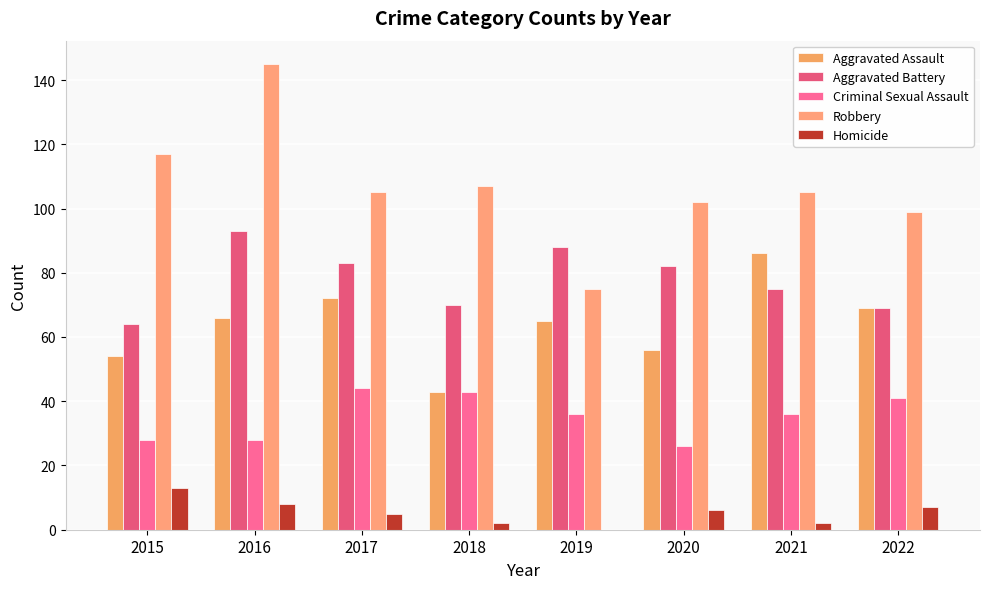

Are the bars grouped side by side (vs. stacked)?

Yes